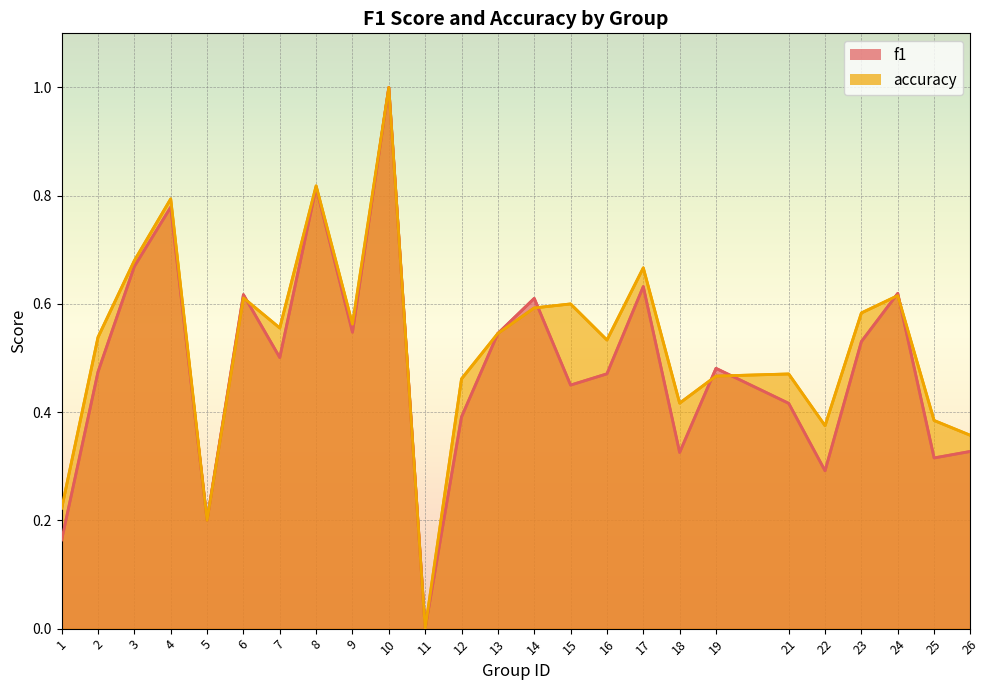

How many interior local peaks does the accuracy series have?

8